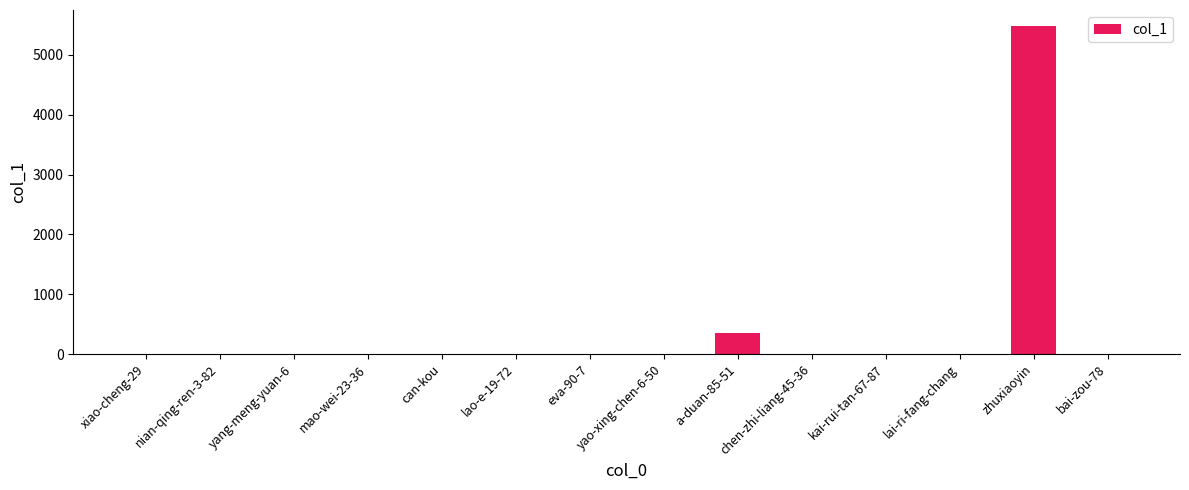

What is the sum of all values?

5839